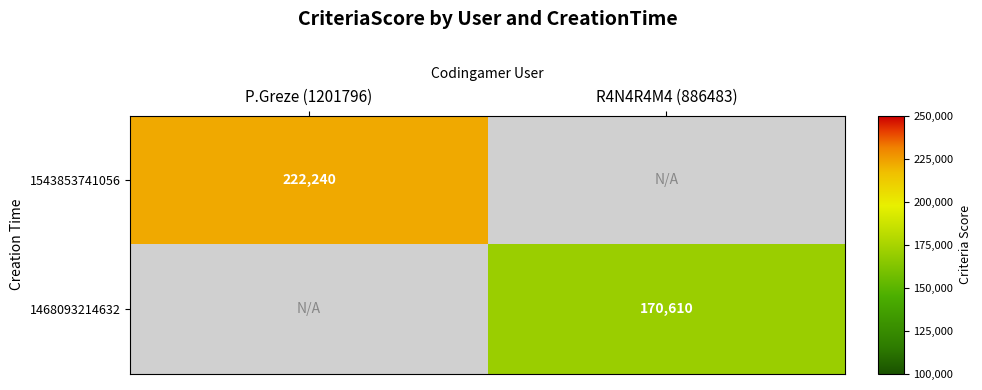

True or false: 1543853741056 has a value of 222240 at P.Greze (1201796).

True